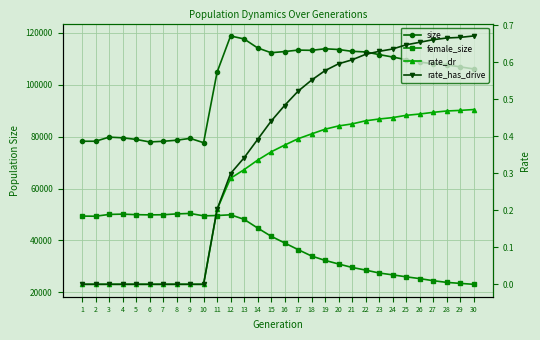

What is the average value of the female_size series?

38813.8